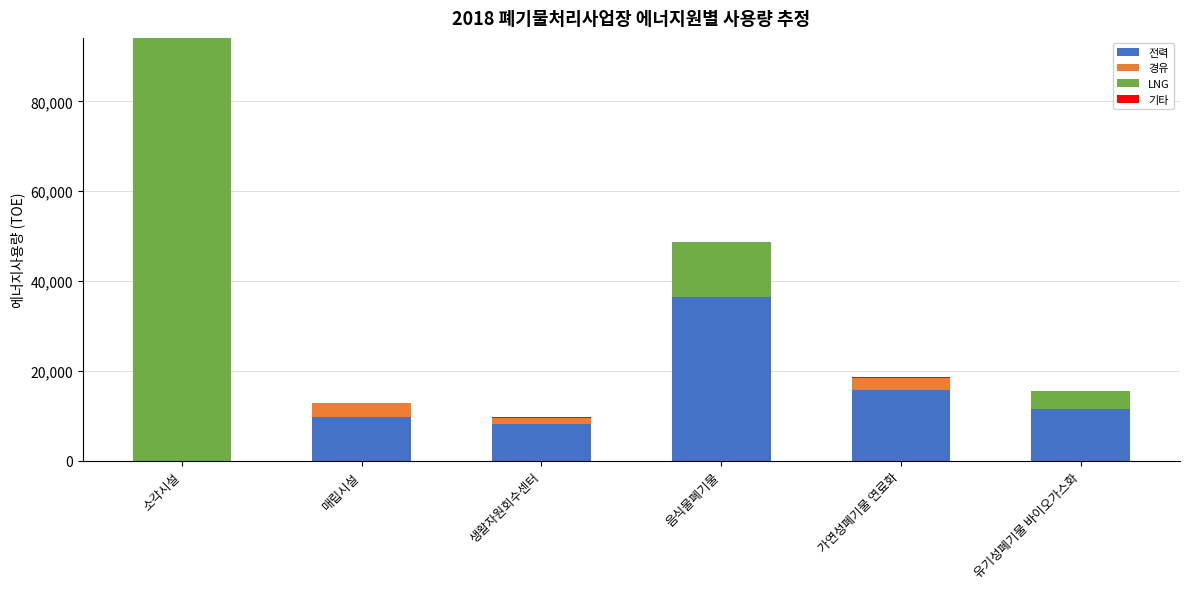

What is the total value across all series at 매립시설?

12809.8